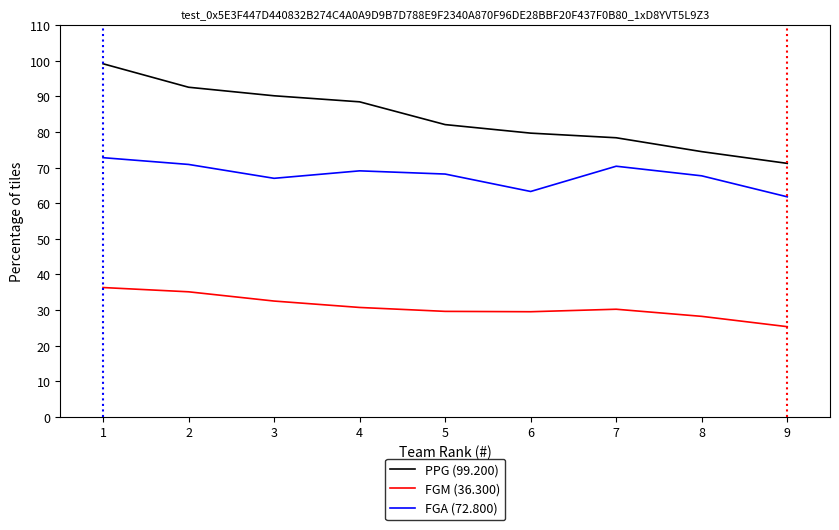

True or false: FGM (36.300) and PPG (99.200) intersect in this chart.

False